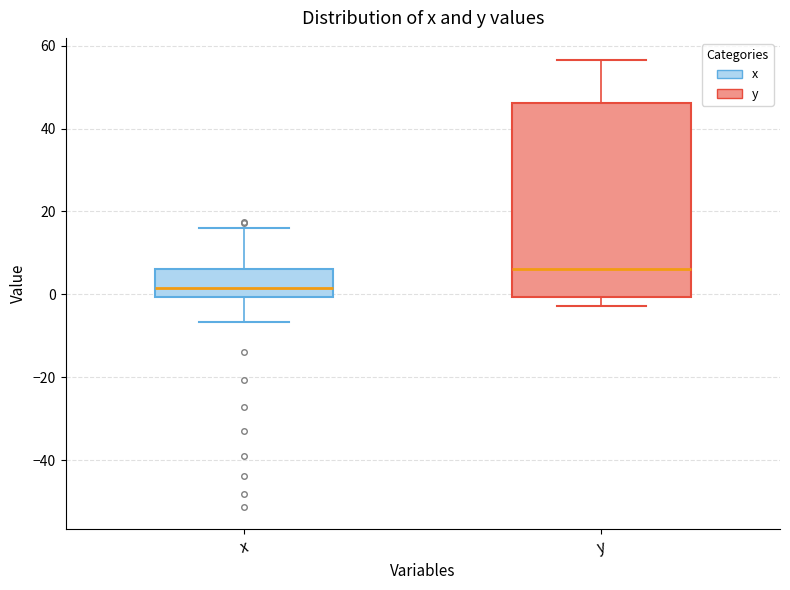

Which box's median line is the highest?

y